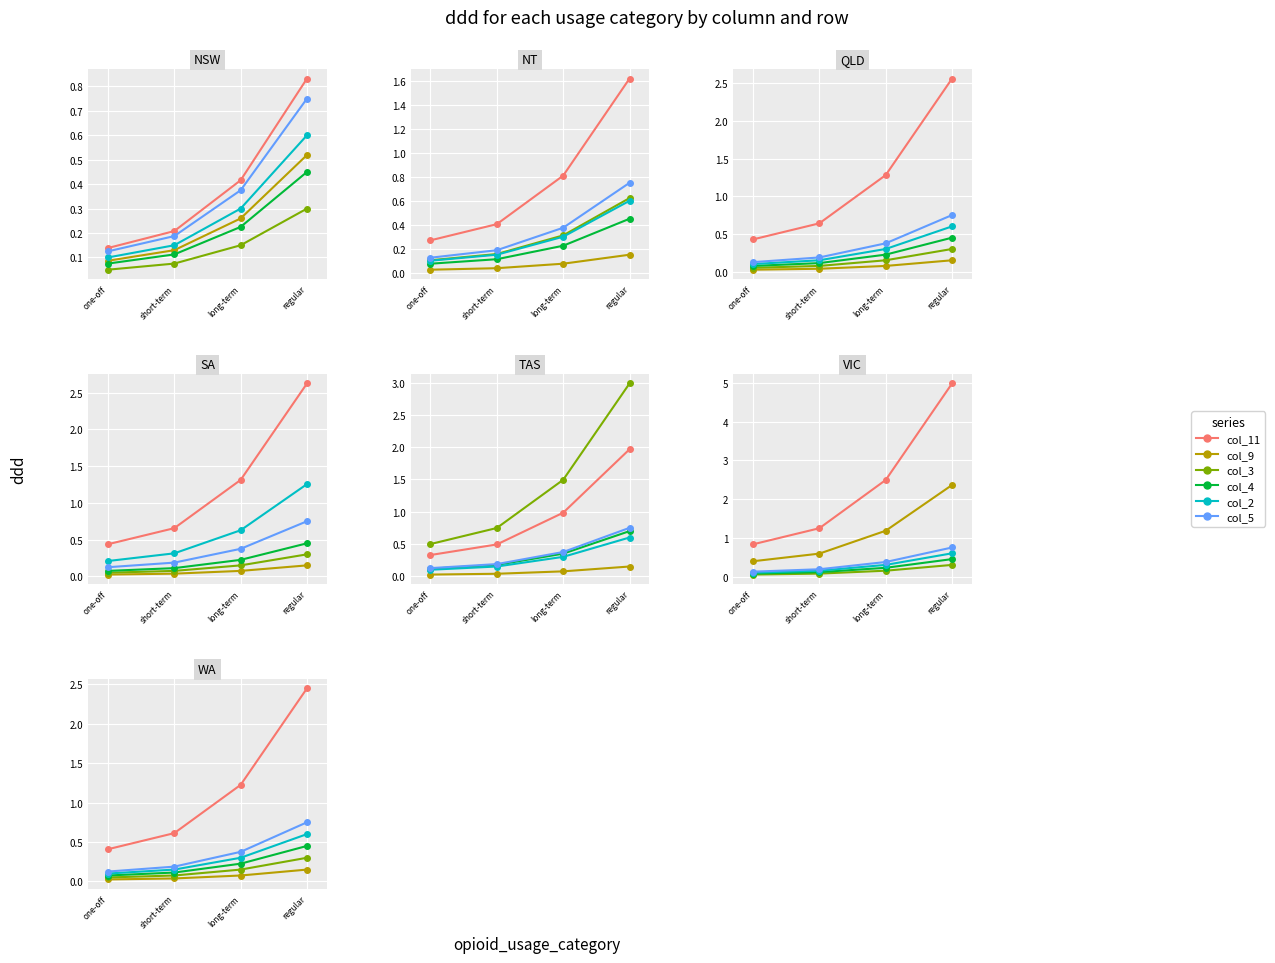

What is the sum of the col_3 values at short-term and long-term?

0.2